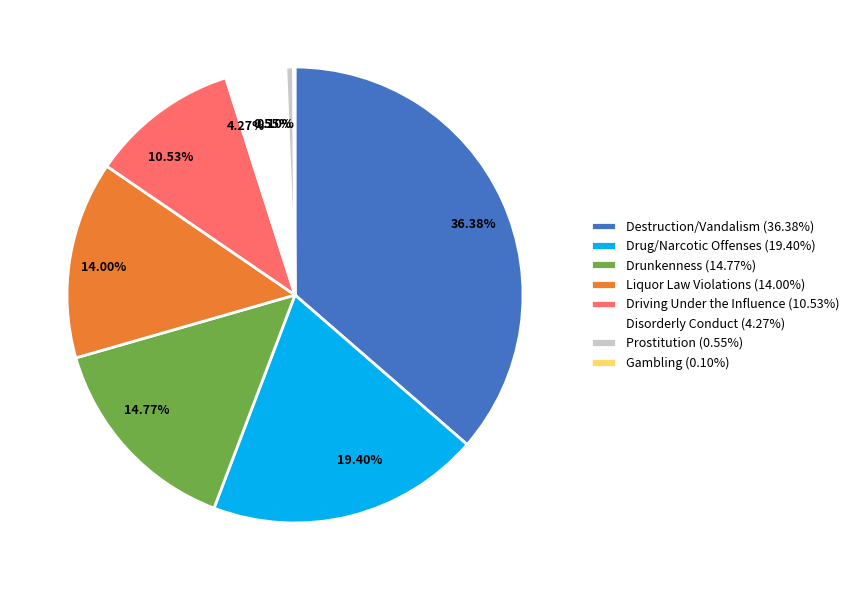

To the nearest percent, what is the difference between the Liquor Law Violations and Destruction/Vandalism slice percentages?

22%